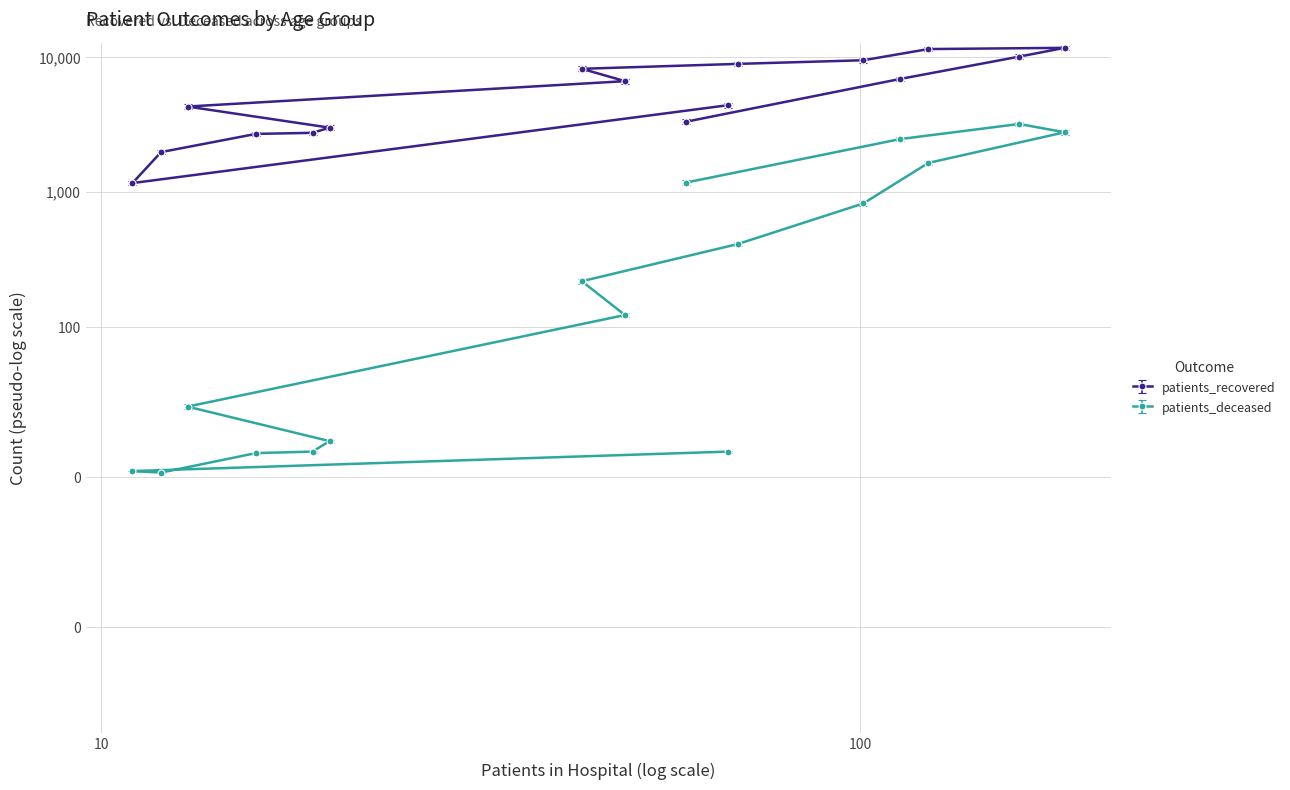

What is the difference between the patients_recovered values at 60 - 64 and 50 - 54?

2282